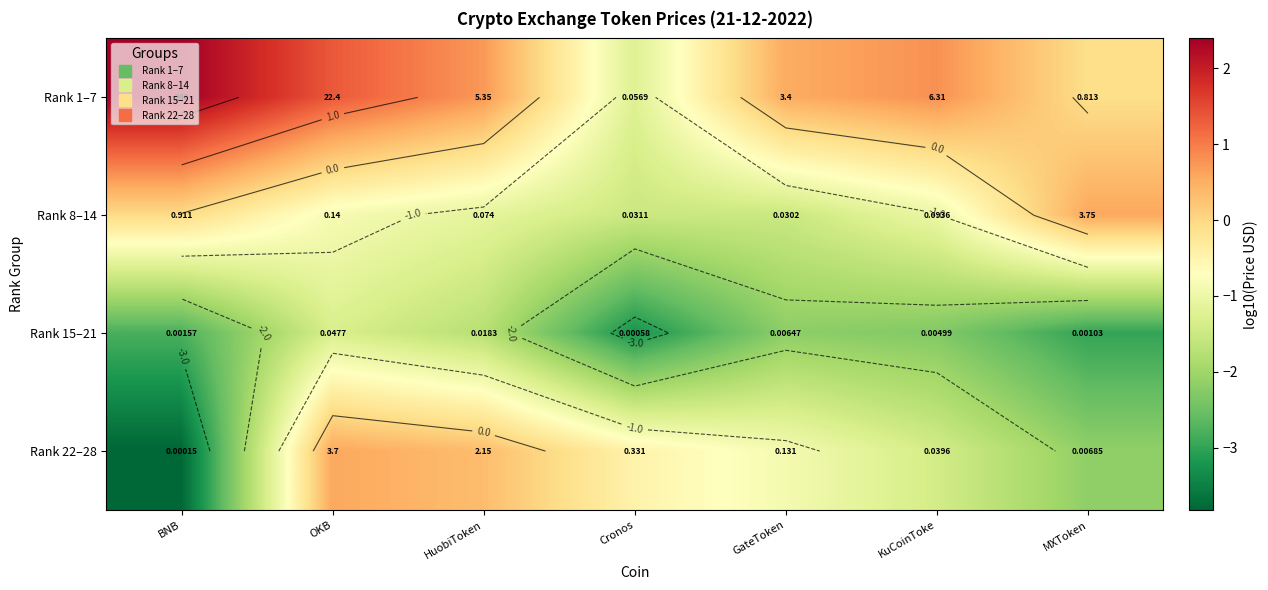

Where does the Rank 22–28 series first go above 0?

OKB